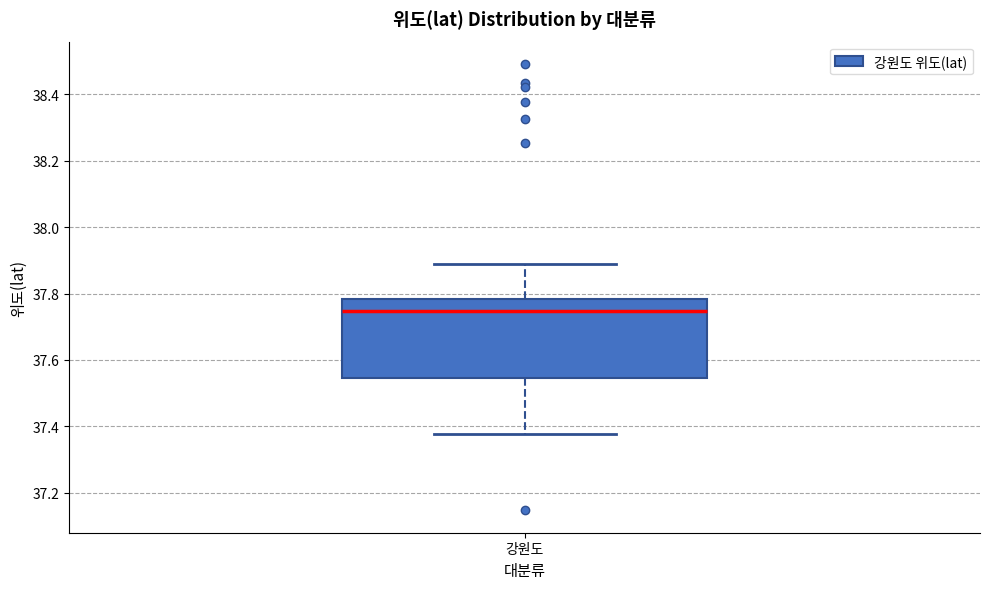

Read this box plot against the y-axis: the position of the median line, the range covered by the box, and the ends of both whiskers. The values are not printed on the chart, so give them approximately, as read against the axis.

median 37.74, box 37.54 to 37.78, whiskers 37.38 to 37.88